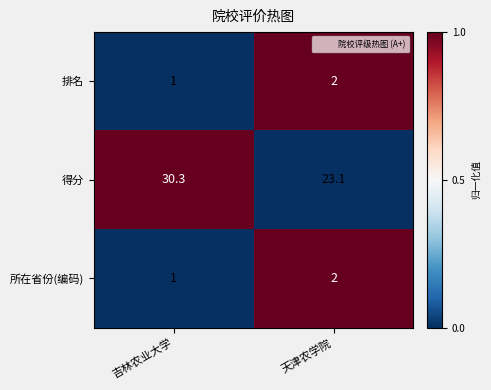

What is the maximum value for 所在省份(编码)?

2.0